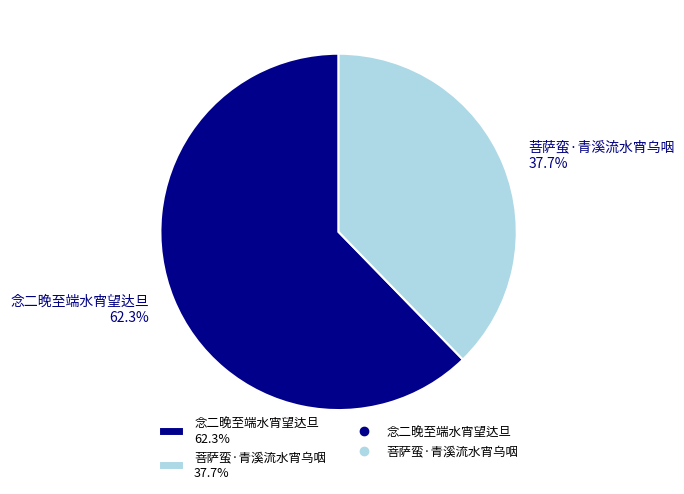

True or false: 念二晚至端水宵望达旦 accounts for 62% of the total.

True